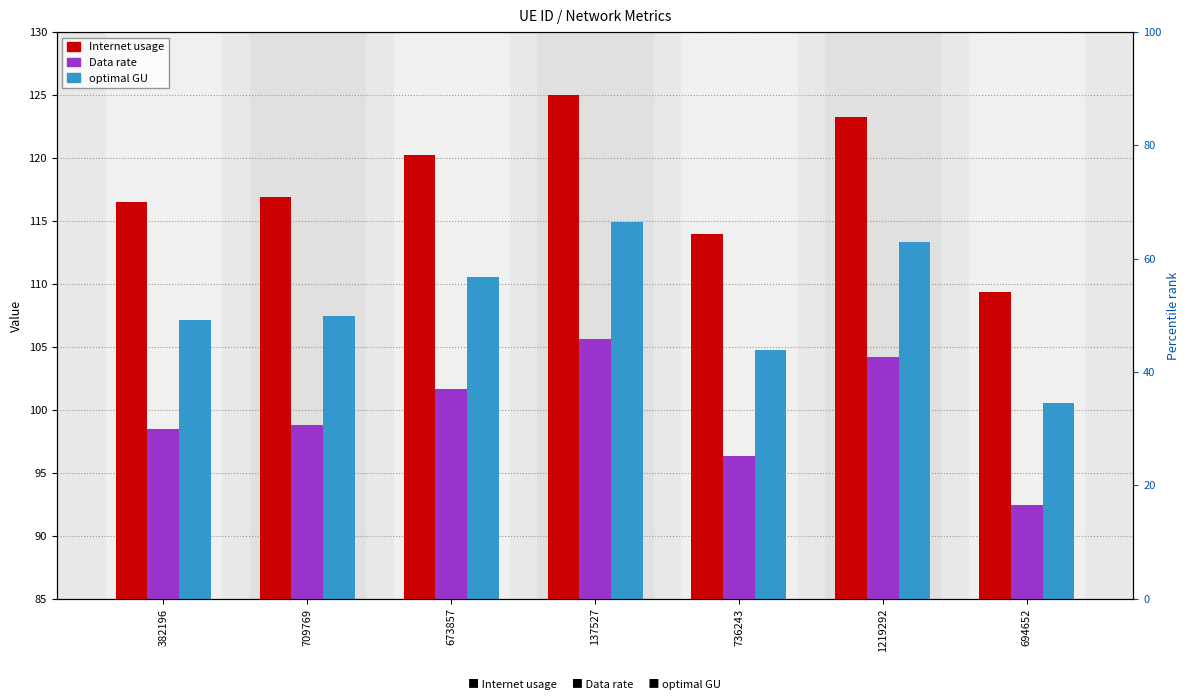

At which category does the chart reach its peak across all series?

137527